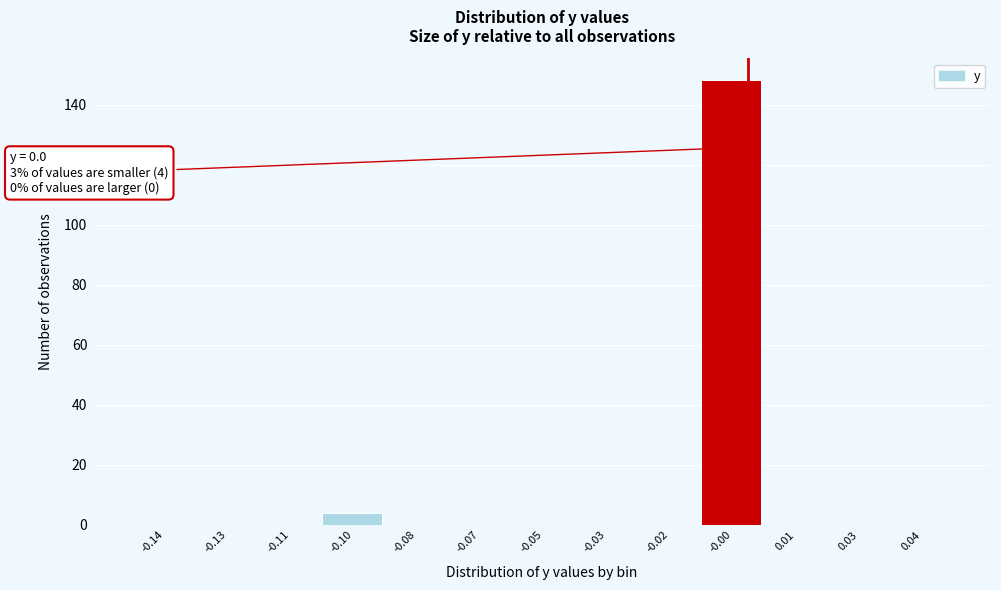

Reading left to right, list all the values displayed in this chart.

-0.14=0	-0.13=0	-0.11=0	-0.10=4	-0.08=0	-0.07=0	-0.05=0	-0.03=0	-0.02=0	-0.00=148	0.01=0	0.03=0	0.04=0